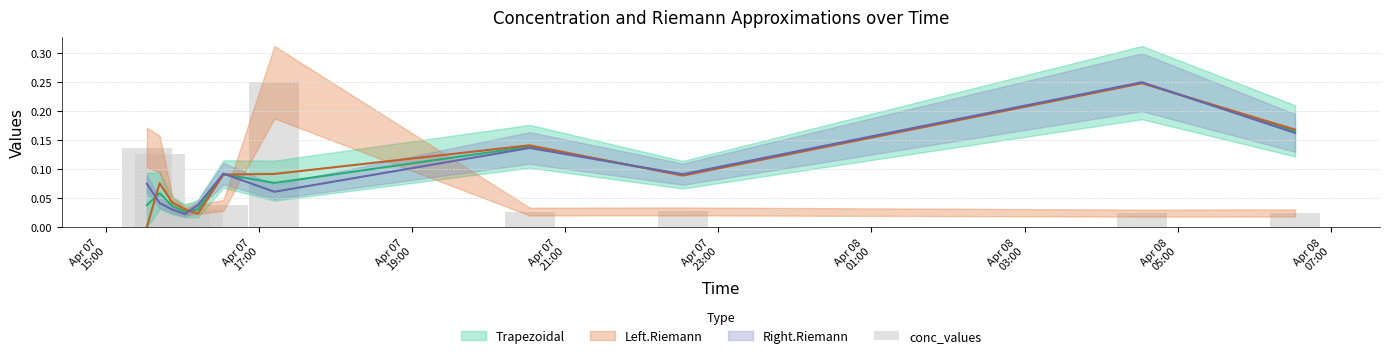

Are the bars horizontal?

No